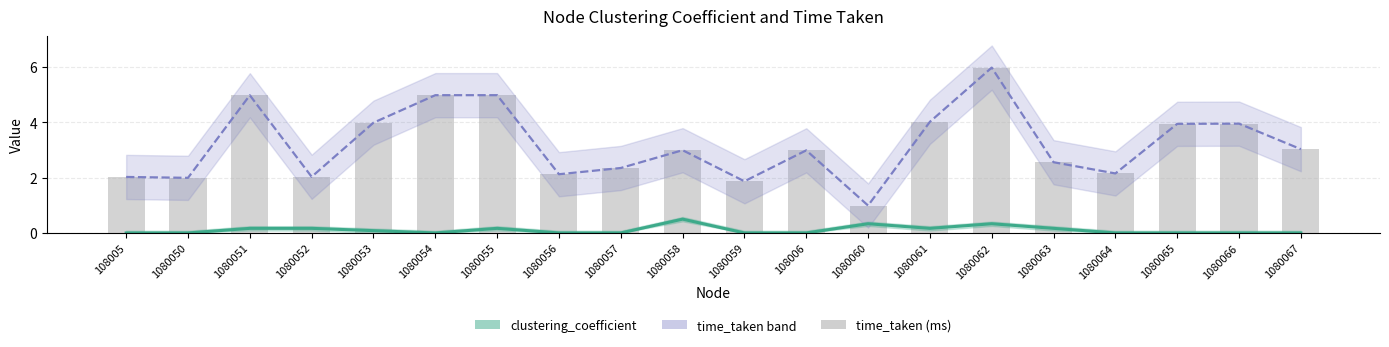

What position from the right is 1080061?

7